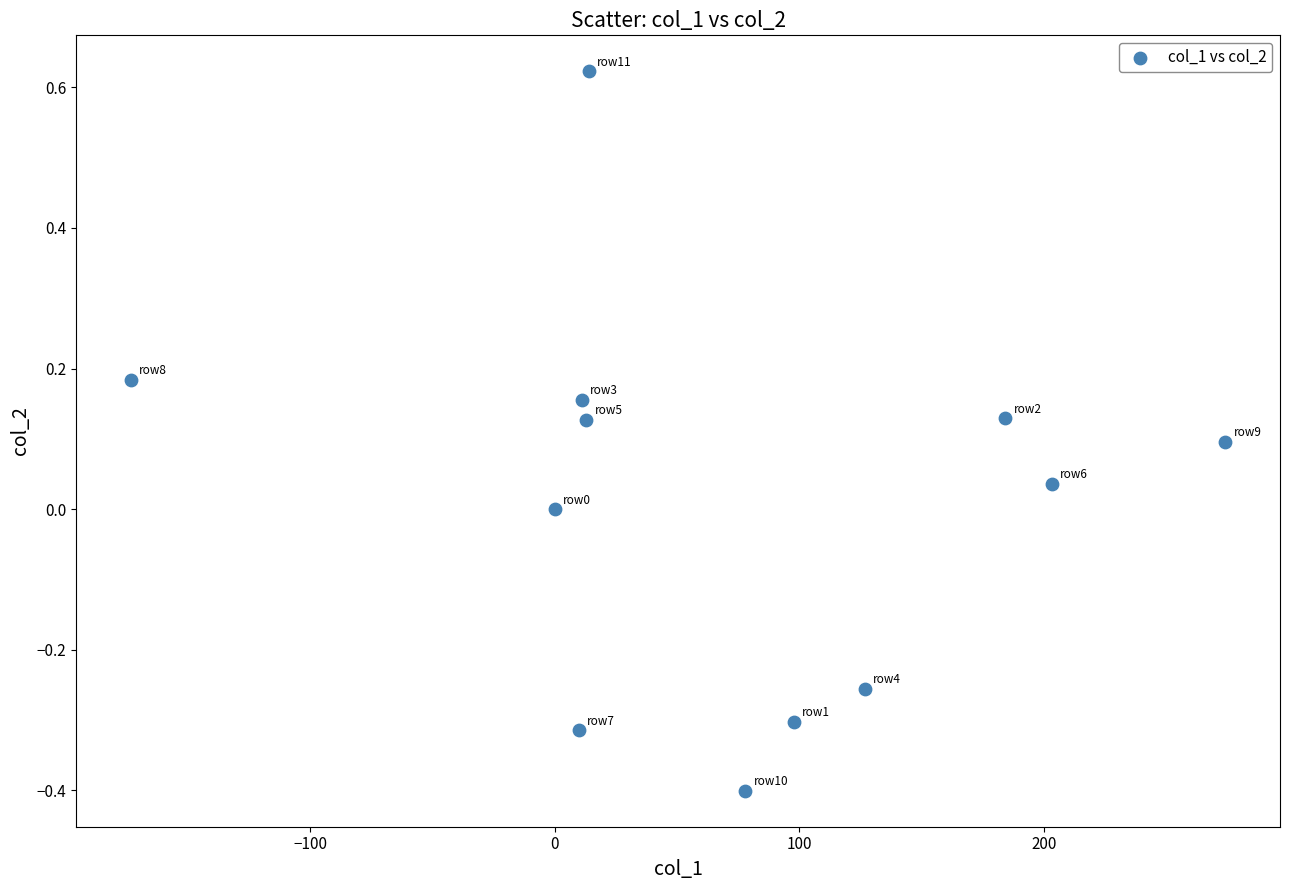

What is the range of Y values (max minus min)?

1.0